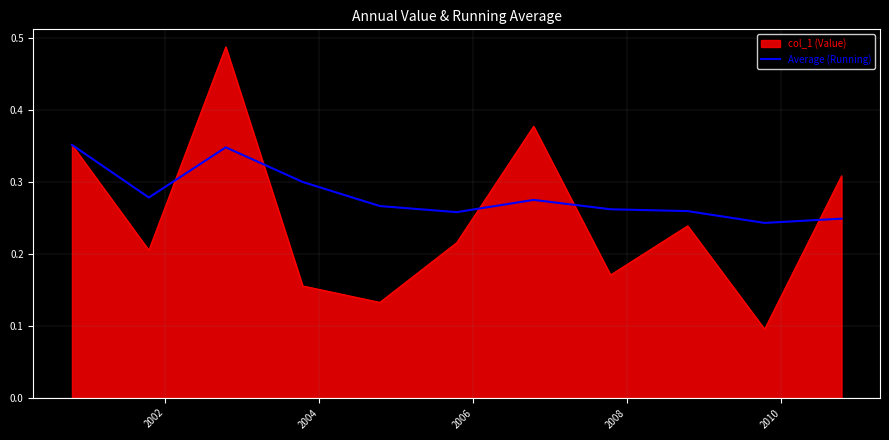

List the series in order of their overall mean, lowest first.

col_1 (Value), Average (Running)